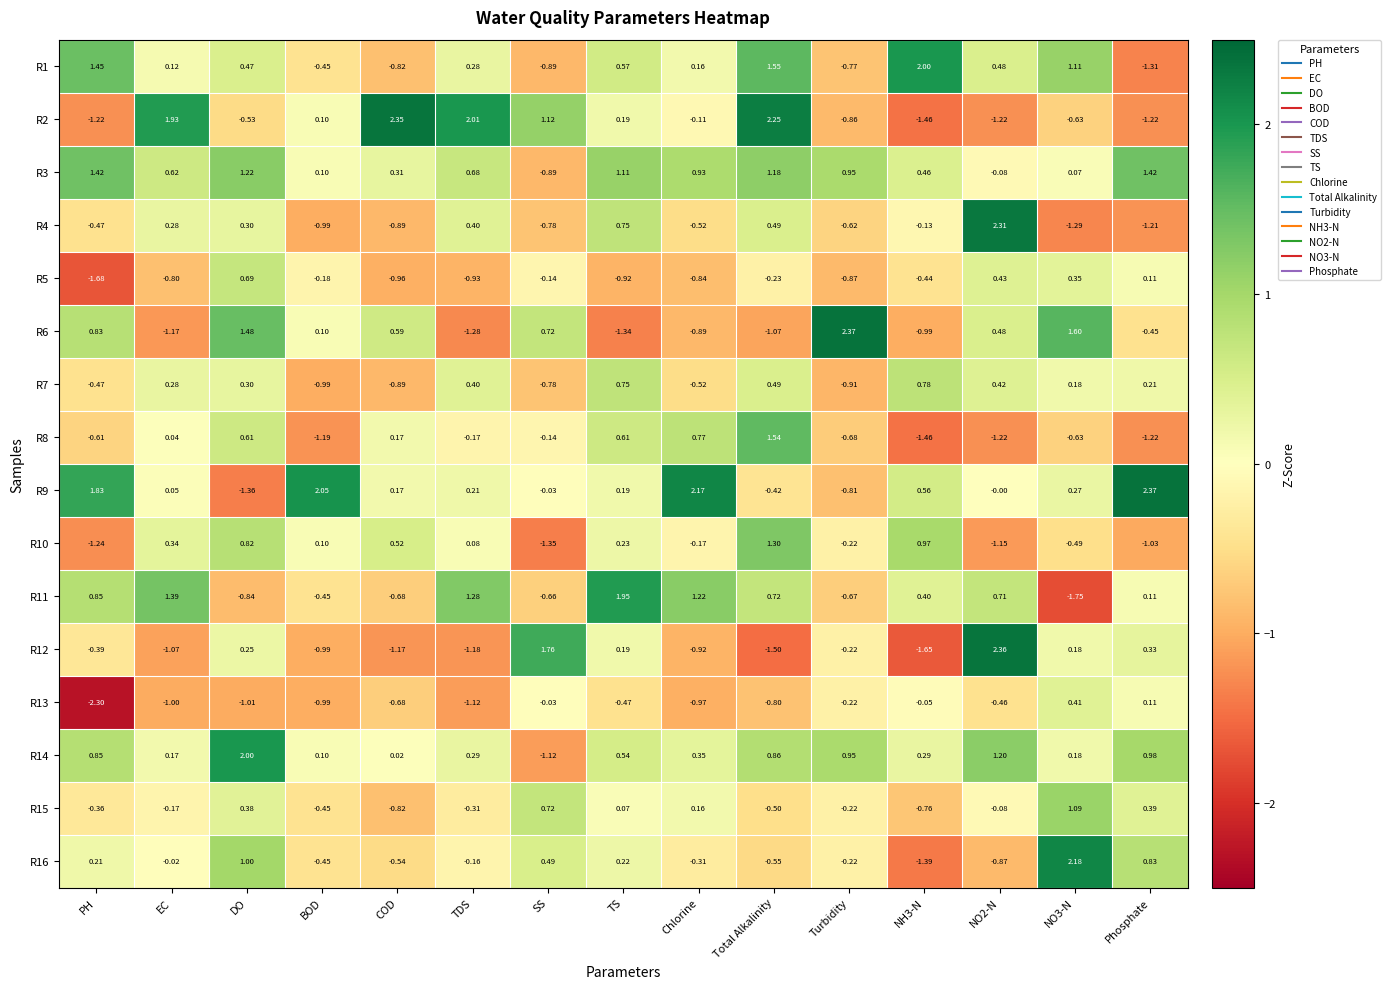

At which category is the sum across all series the highest?

DO